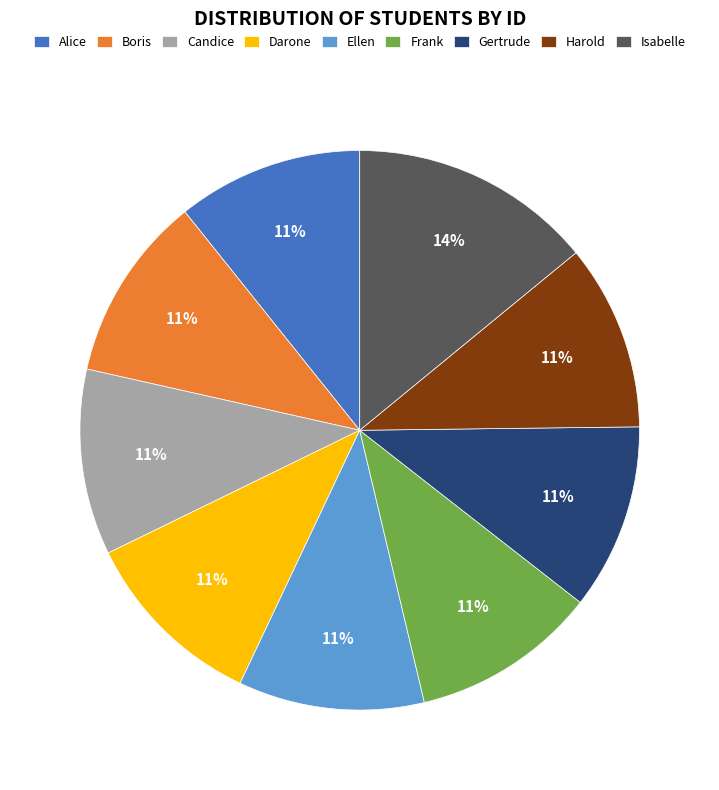

To the nearest percent, what is the difference between the largest and smallest slice percentages?

3%